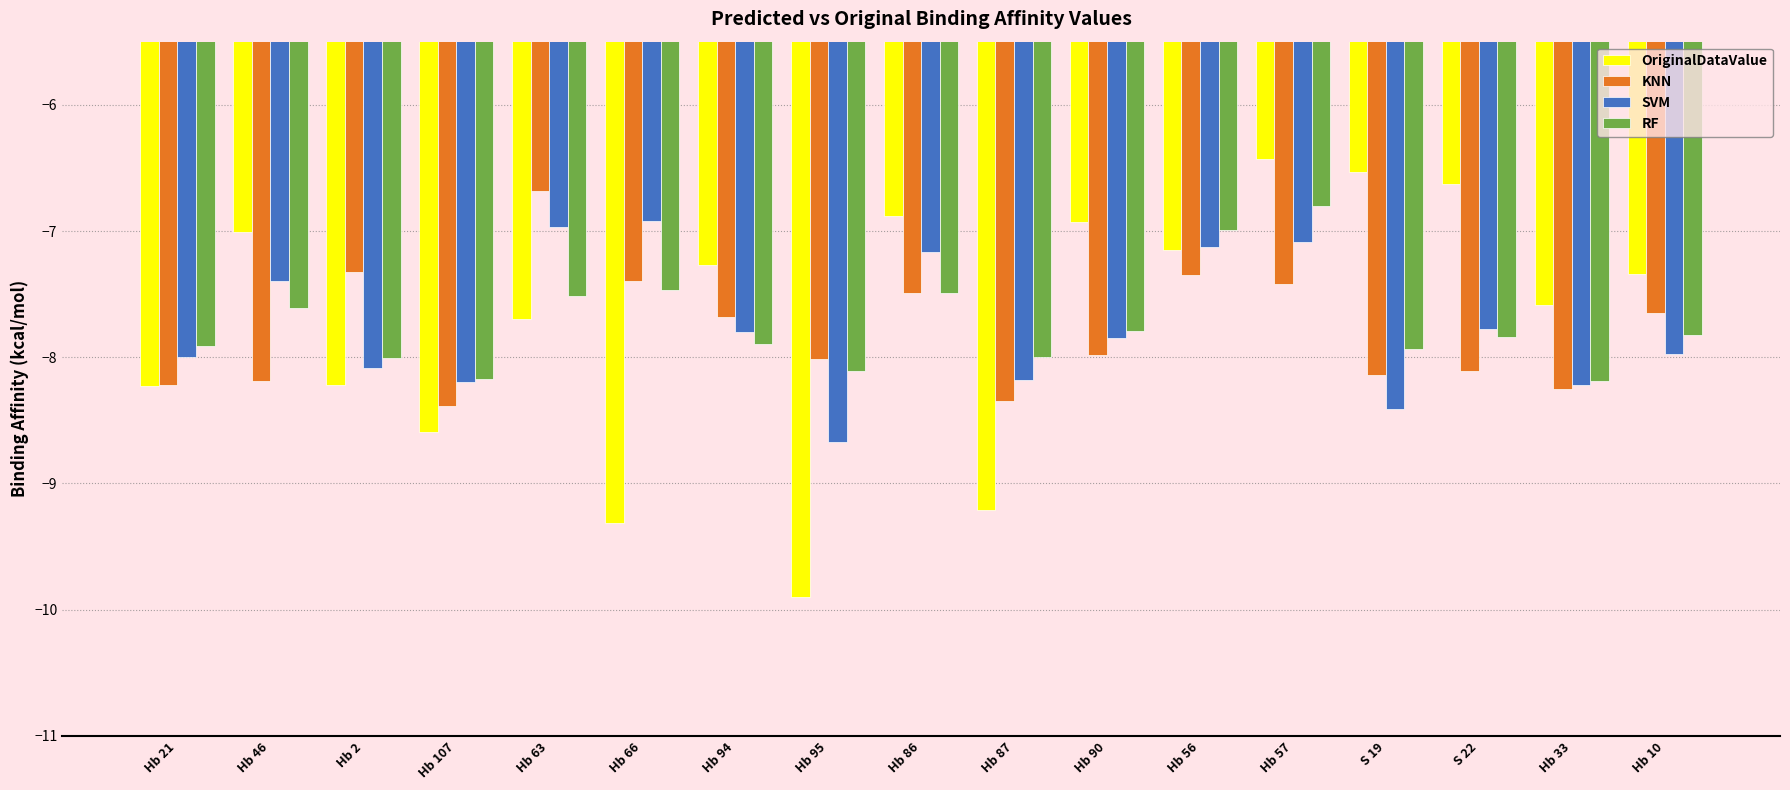

What is the maximum value shown in the chart?

-6.4